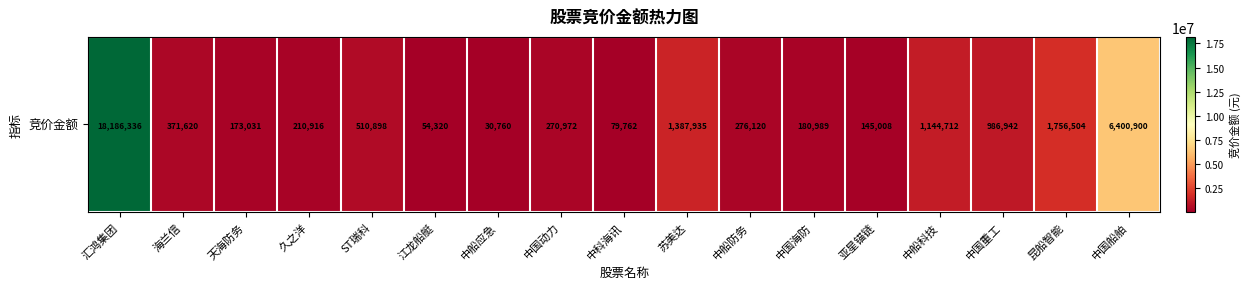

Rank the categories by value from lowest to highest.

中船应急, 江龙船艇, 中科海讯, 亚星锚链, 天海防务, 中国海防, 久之洋, 中国动力, 中船防务, 海兰信, ST瑞科, 中国重工, 中船科技, 苏美达, 昆船智能, 中国船舶, 汇鸿集团